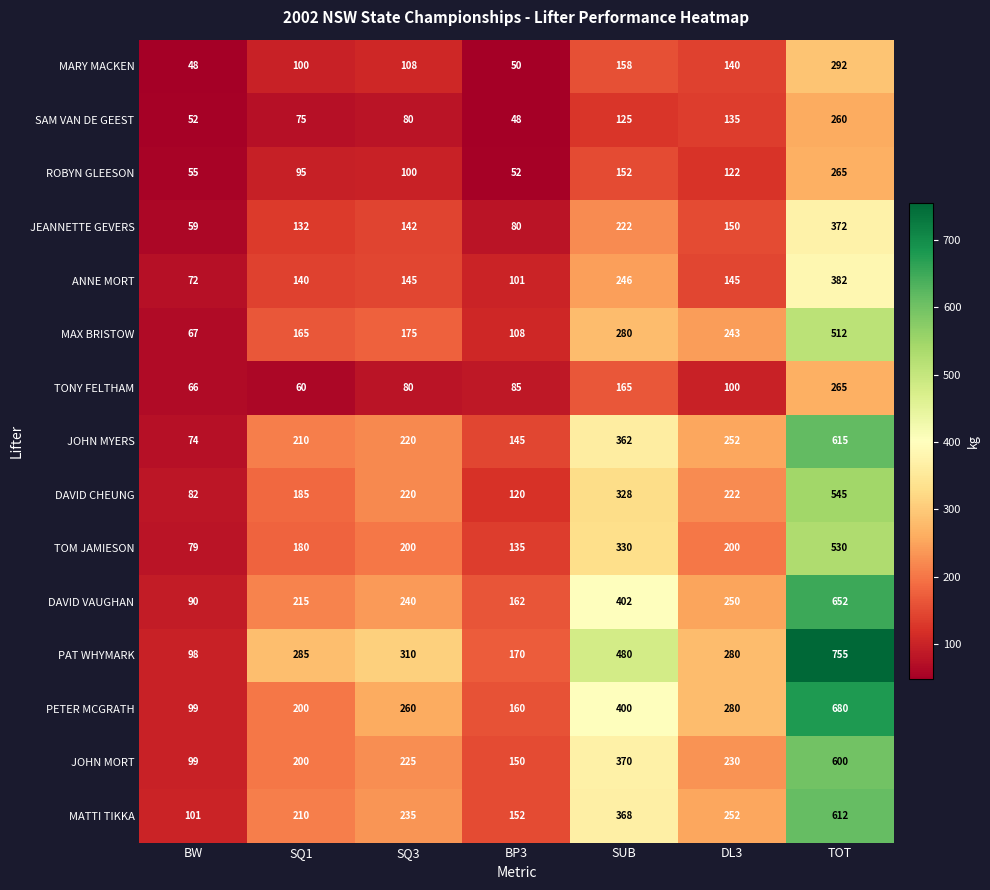

At which label does JOHN MORT reach its peak?

TOT